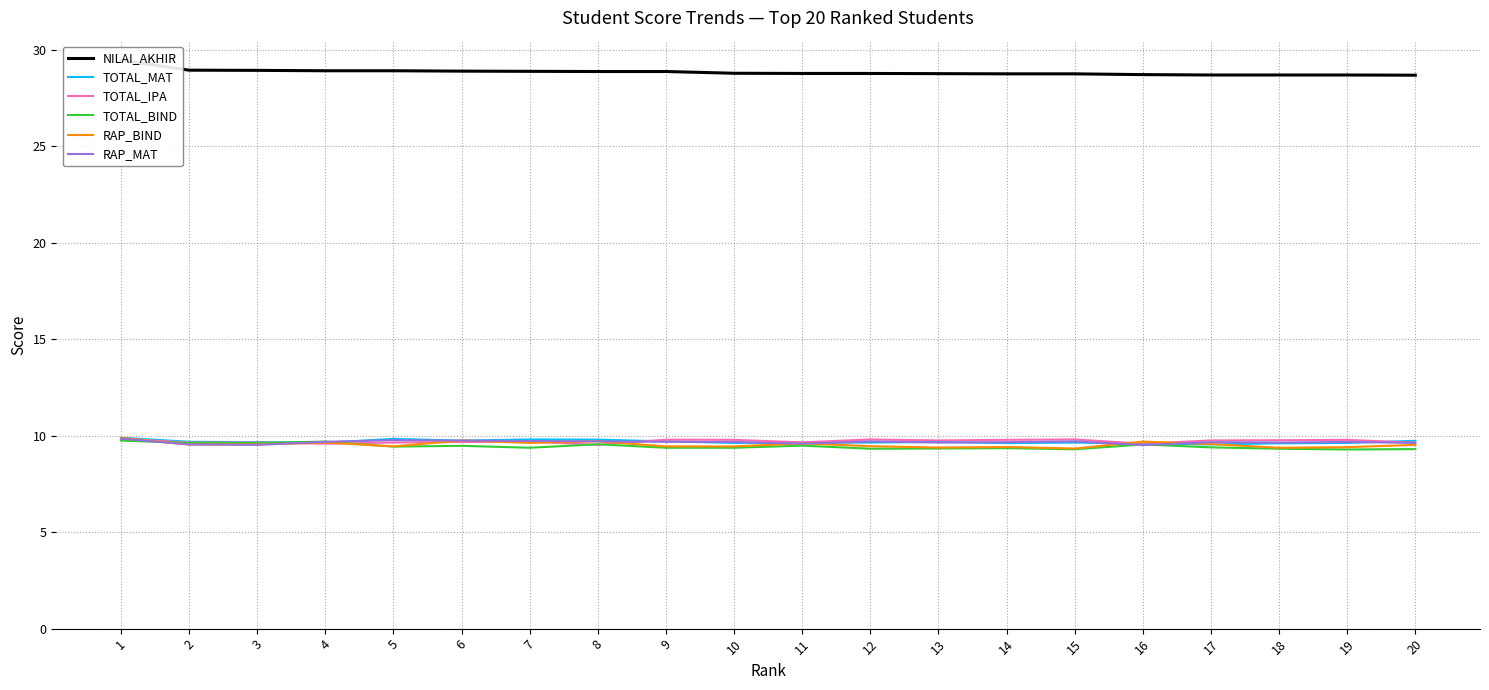

Which series ends up on top after the final intersection of RAP_BIND and TOTAL_IPA?

TOTAL_IPA